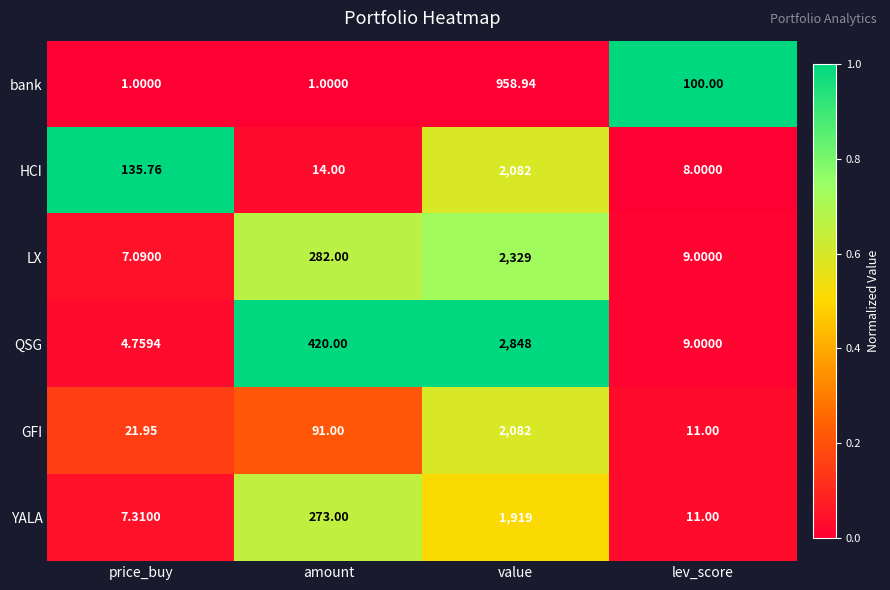

What is the difference between the highest and lowest values at amount?

419.0